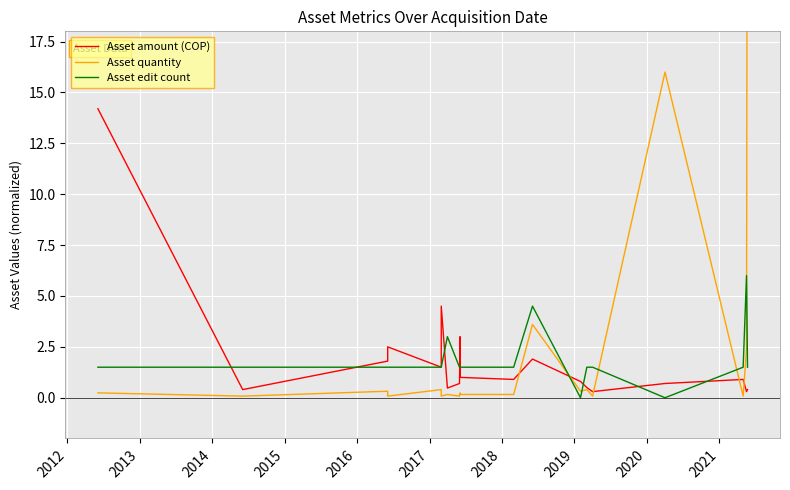

What is the total value across all series at 2017?

3.6